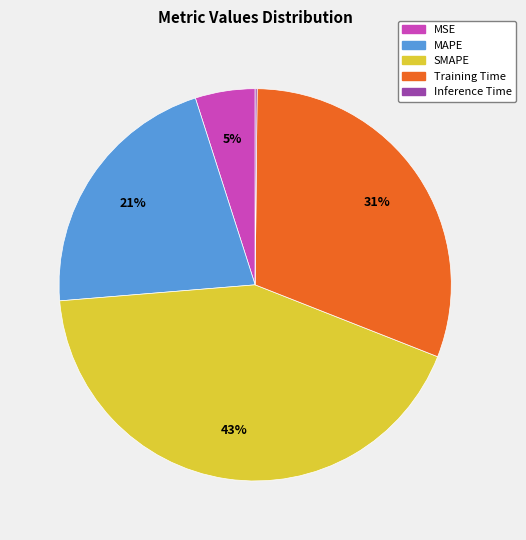

What is the largest slice in the pie chart?

SMAPE